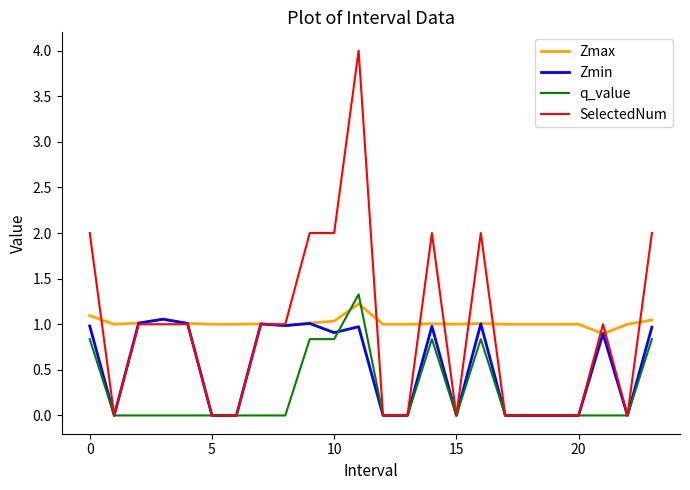

What is the highest value of the SelectedNum series?

4.0